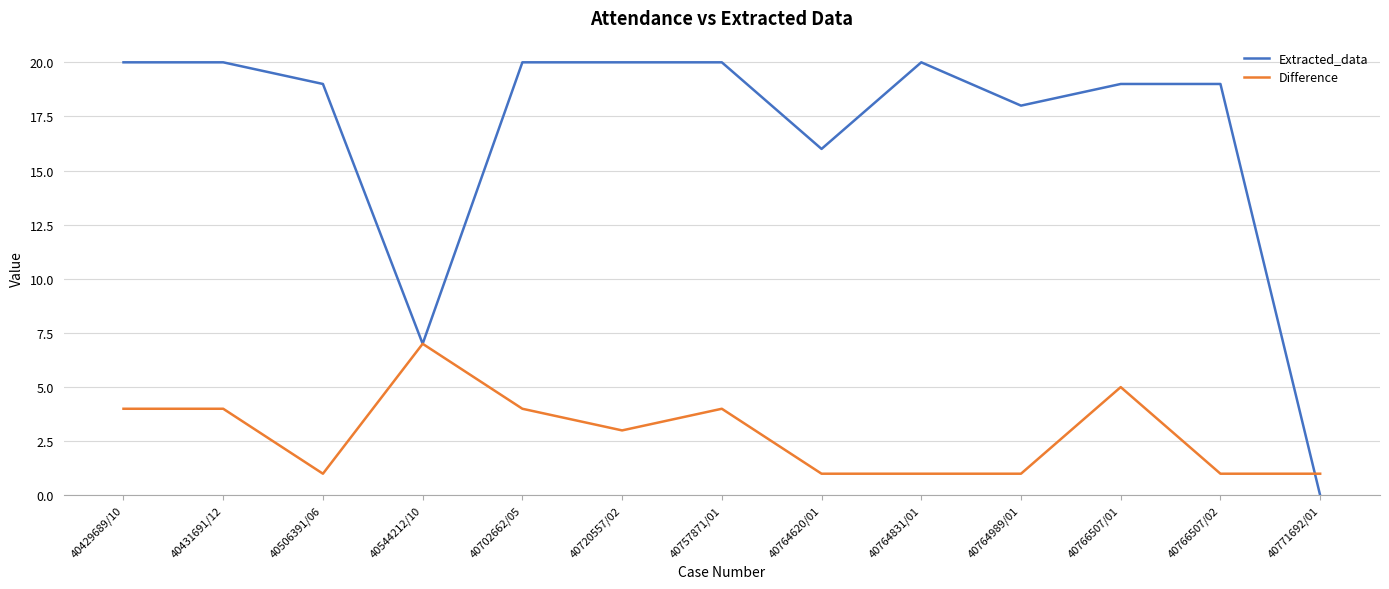

Is the value of Difference at 40766507/02 greater than the value of Extracted_data at 40757871/01?

No